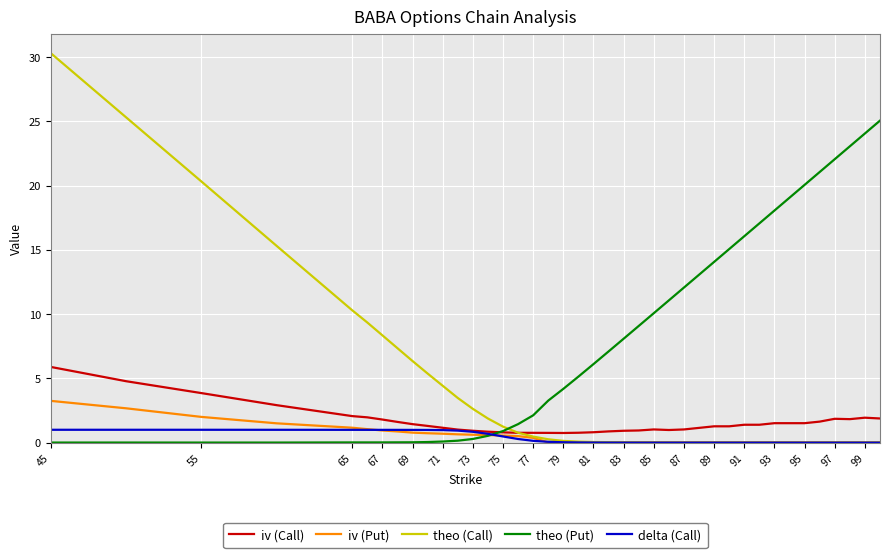

Does the chart have visible grid lines?

Yes